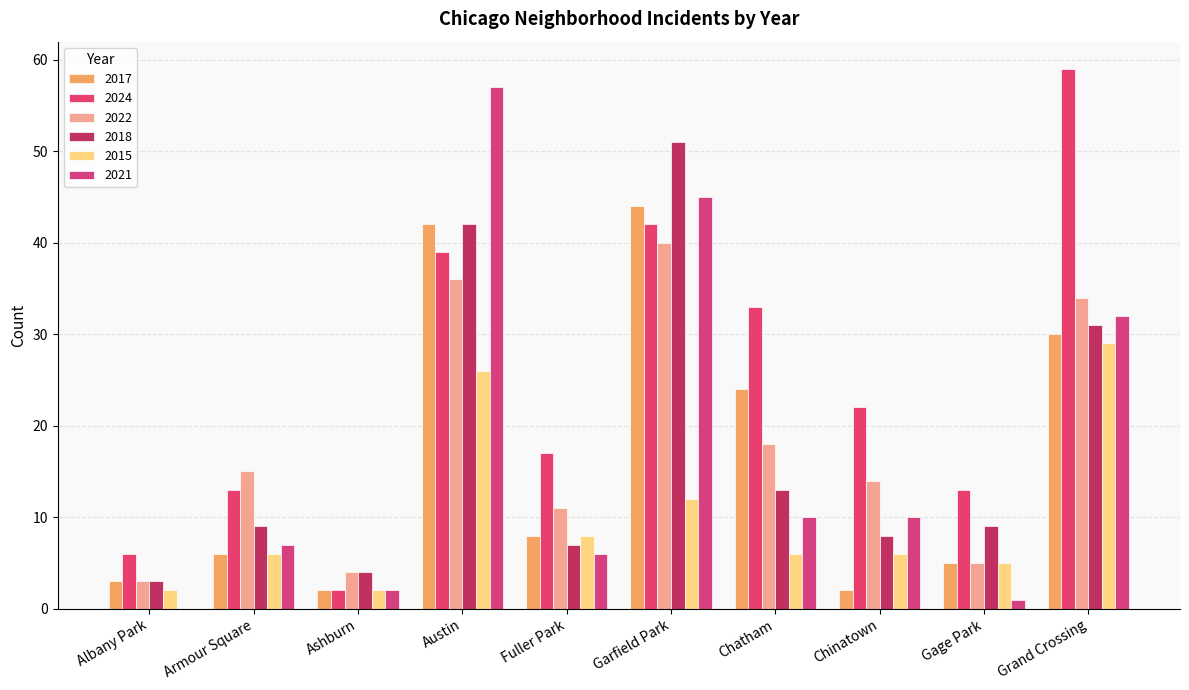

What is the label of the 5th bar from the right?

Garfield Park